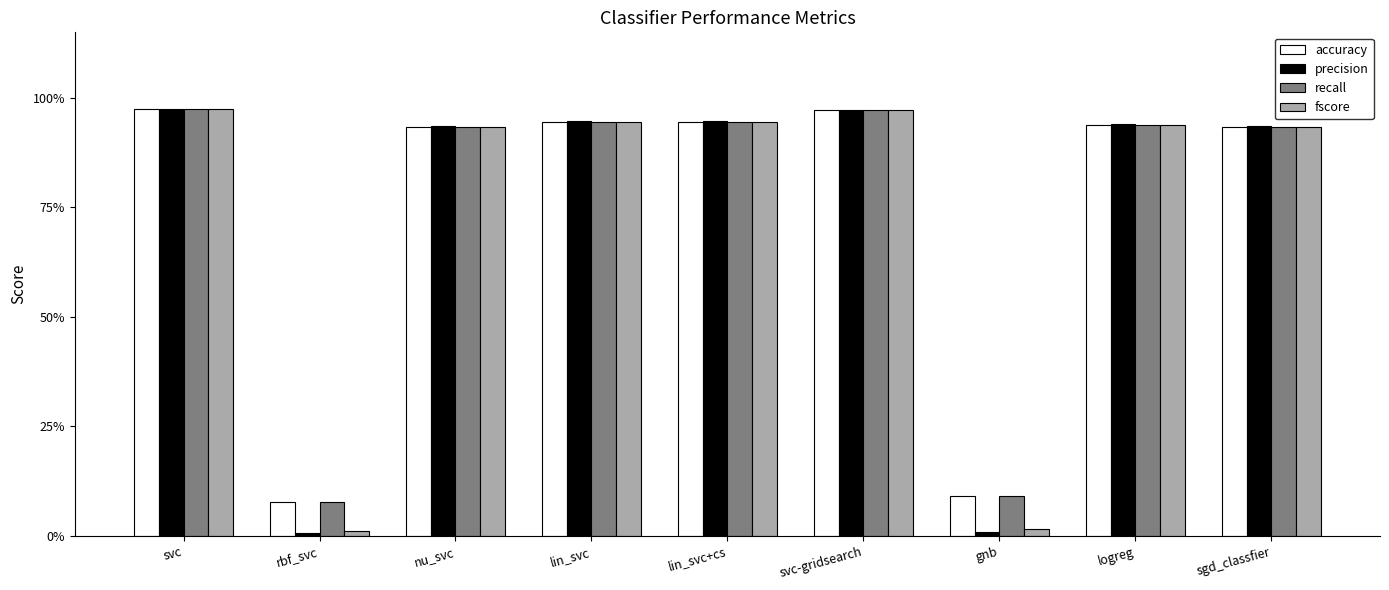

Reading right to left, extract all data points from this chart.

accuracy: sgd_classfier=0.9	logreg=0.9	gnb=0.1	svc-gridsearch=1.0	lin_svc+cs=0.9	lin_svc=0.9	nu_svc=0.9	rbf_svc=0.1	svc=1.0
precision: sgd_classfier=0.9	logreg=0.9	gnb=0.0	svc-gridsearch=1.0	lin_svc+cs=0.9	lin_svc=0.9	nu_svc=0.9	rbf_svc=0.0	svc=1.0
recall: sgd_classfier=0.9	logreg=0.9	gnb=0.1	svc-gridsearch=1.0	lin_svc+cs=0.9	lin_svc=0.9	nu_svc=0.9	rbf_svc=0.1	svc=1.0
fscore: sgd_classfier=0.9	logreg=0.9	gnb=0.0	svc-gridsearch=1.0	lin_svc+cs=0.9	lin_svc=0.9	nu_svc=0.9	rbf_svc=0.0	svc=1.0